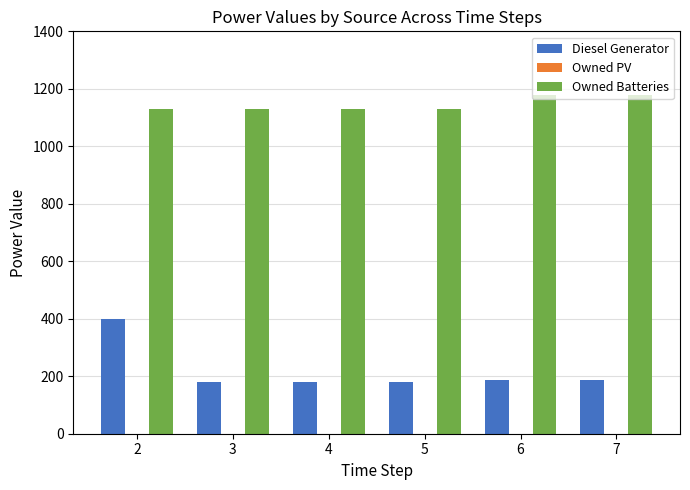

What is the total value across all series at 7?

1367